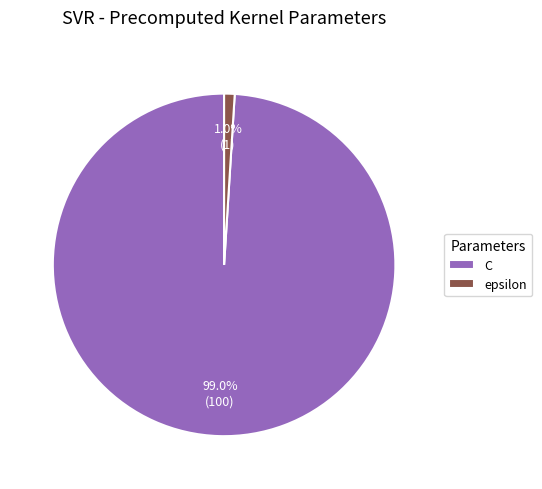

How many segments does this pie chart have?

2